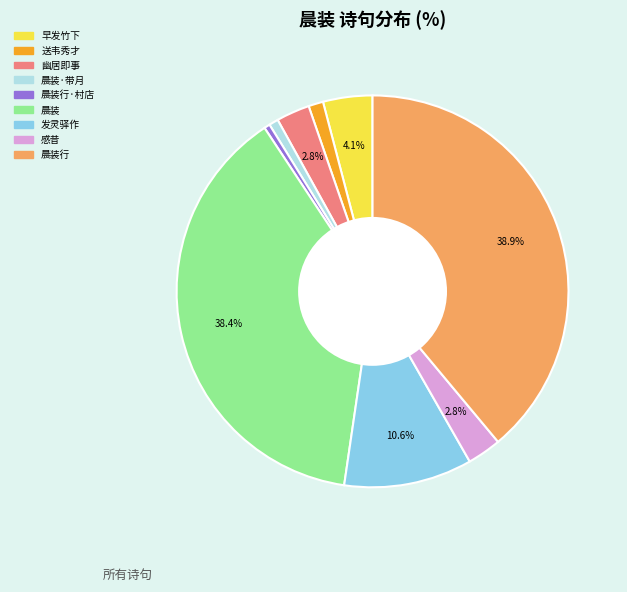

Combined, do 晨装行 and 晨装·带月 account for over 50%?

No